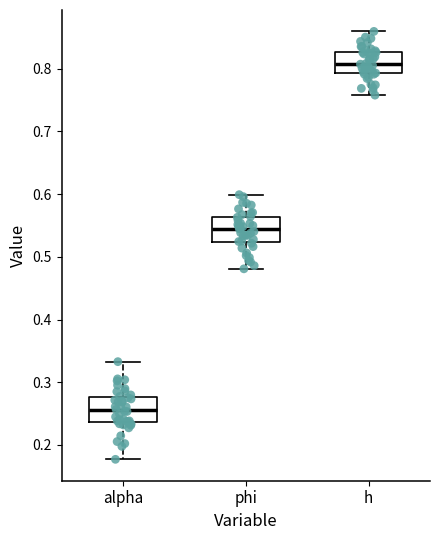

Reading left to right, read every box against the y-axis: the position of its median line, the range the box covers, and the ends of its whiskers. The values are not printed on the chart, so give them approximately, as read against the axis.

alpha: median 0.26, box 0.24 to 0.28, whiskers 0.18 to 0.33
phi: median 0.55, box 0.52 to 0.56, whiskers 0.48 to 0.60
h: median 0.81, box 0.79 to 0.83, whiskers 0.76 to 0.86